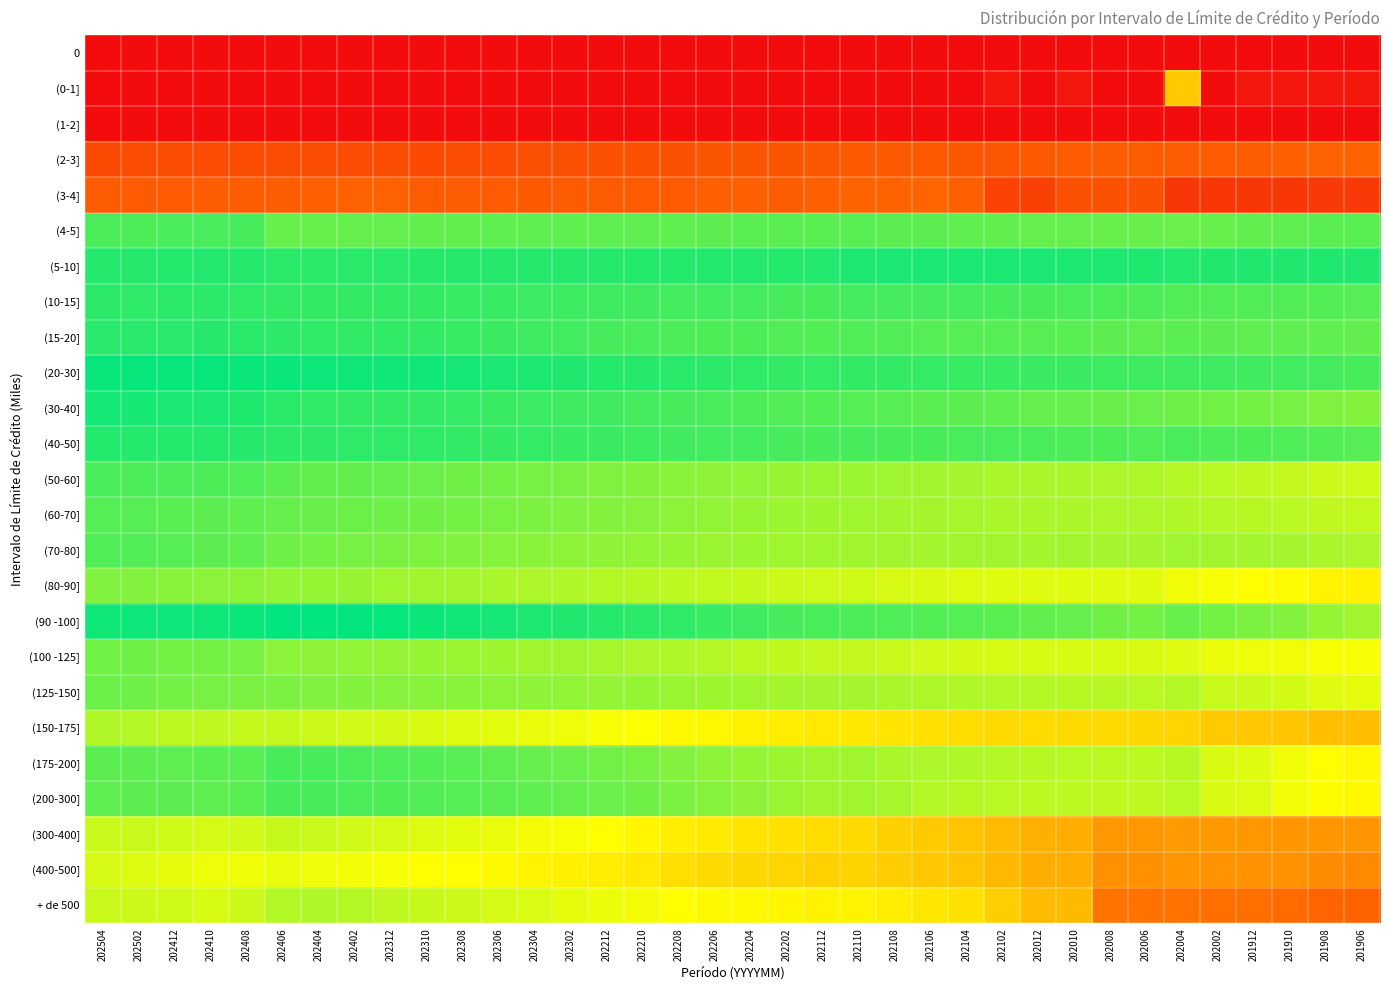

Which label corresponds to the smallest value in the chart?

202004